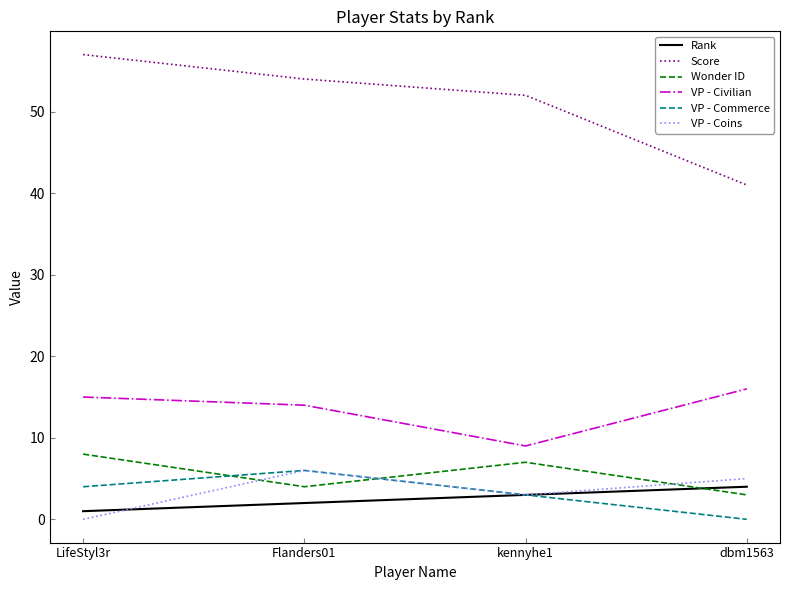

Which series has the largest range (max minus min)?

Score